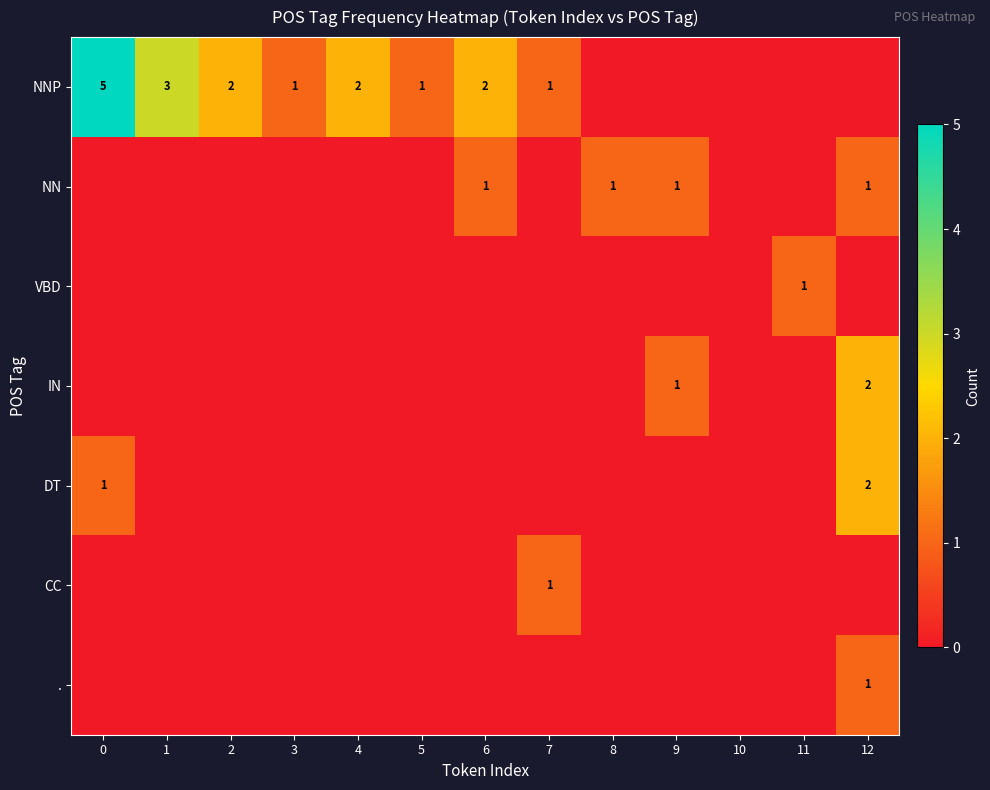

The value of NN at 12 is 1. True or false?

True